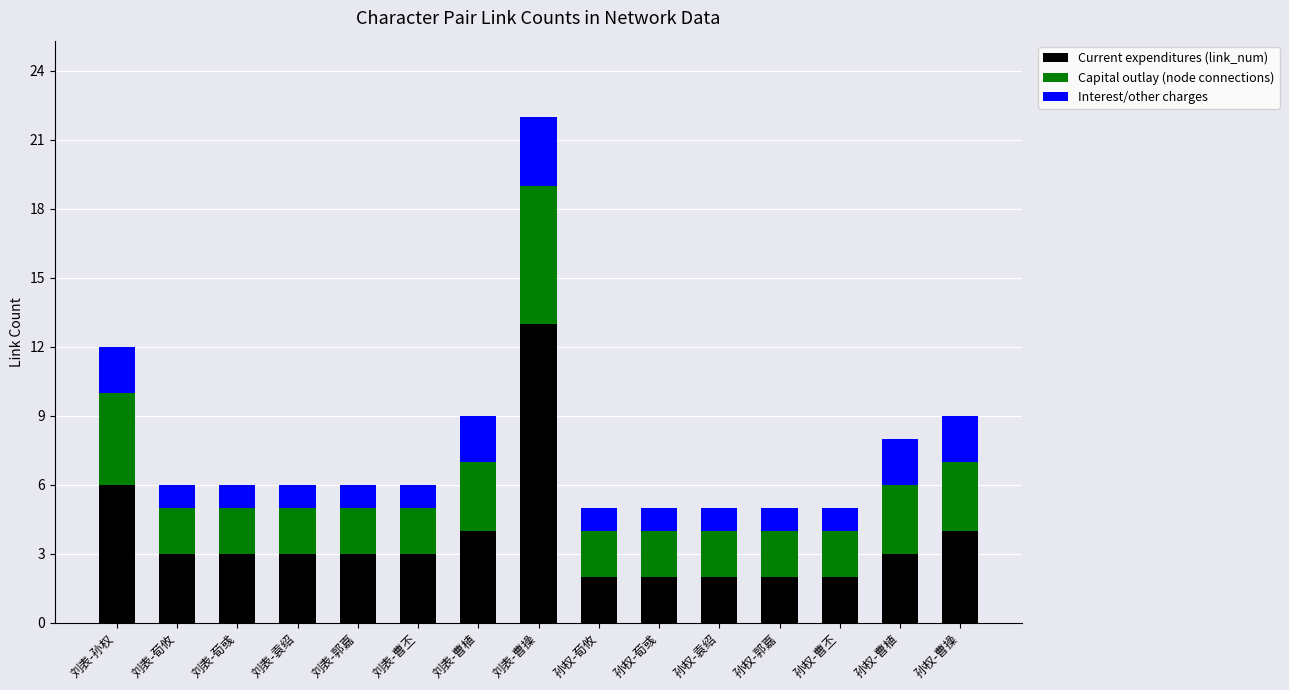

Count the number of data series in this chart.

3